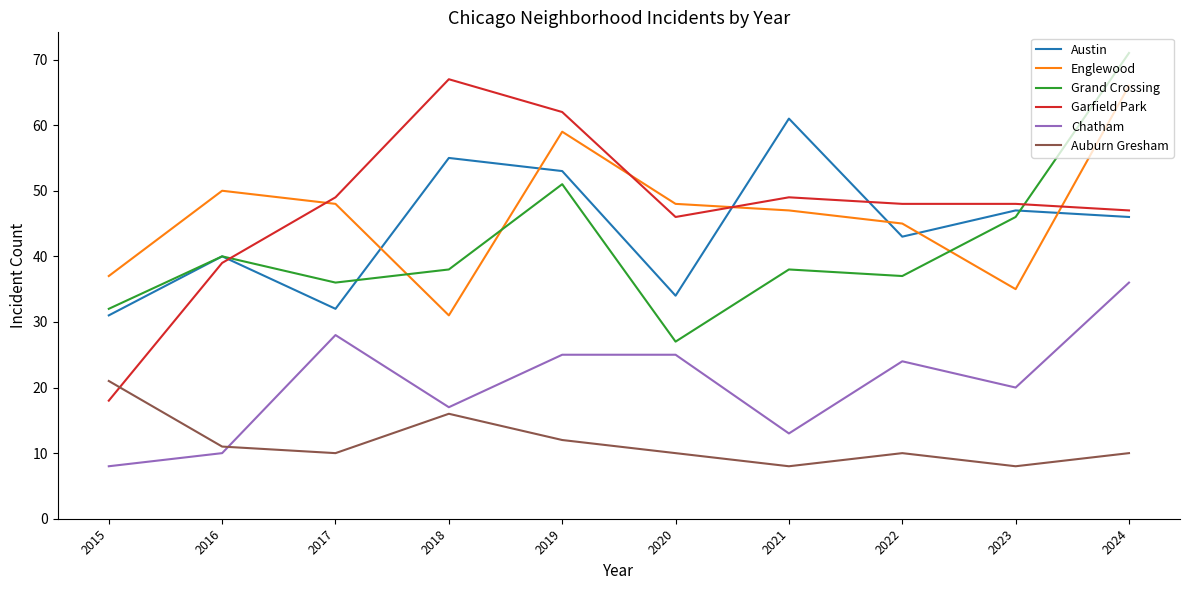

Which series has the largest total across all categories?

Garfield Park